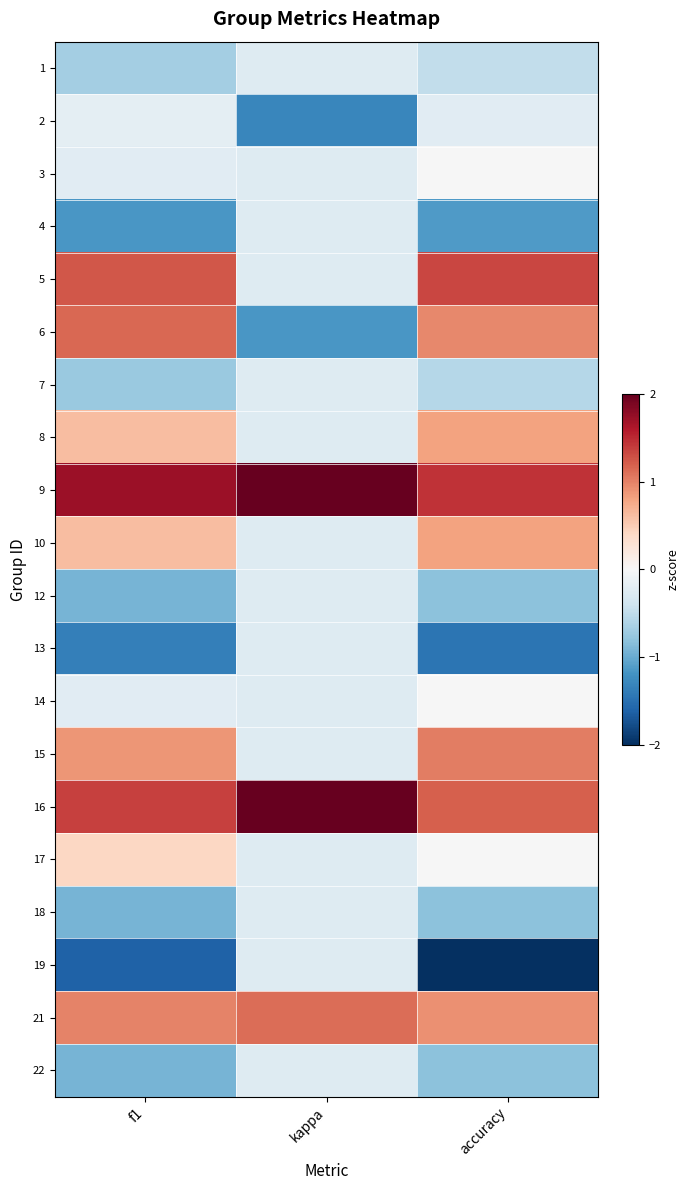

What is the spread (max minus min) of values at f1?

3.3